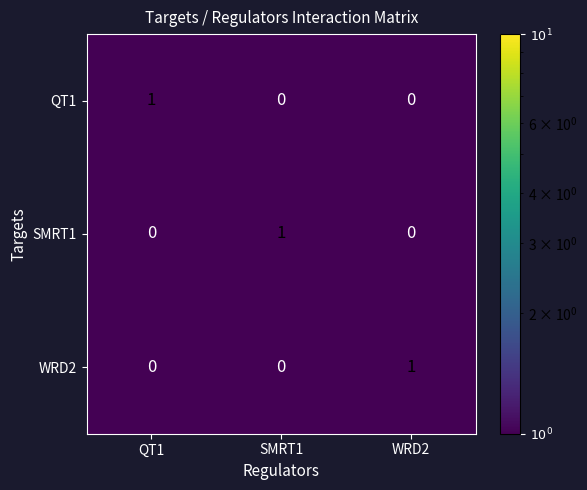

Reading left to right, extract all data points from this chart.

QT1: QT1=1	SMRT1=0	WRD2=0
SMRT1: QT1=0	SMRT1=1	WRD2=0
WRD2: QT1=0	SMRT1=0	WRD2=1